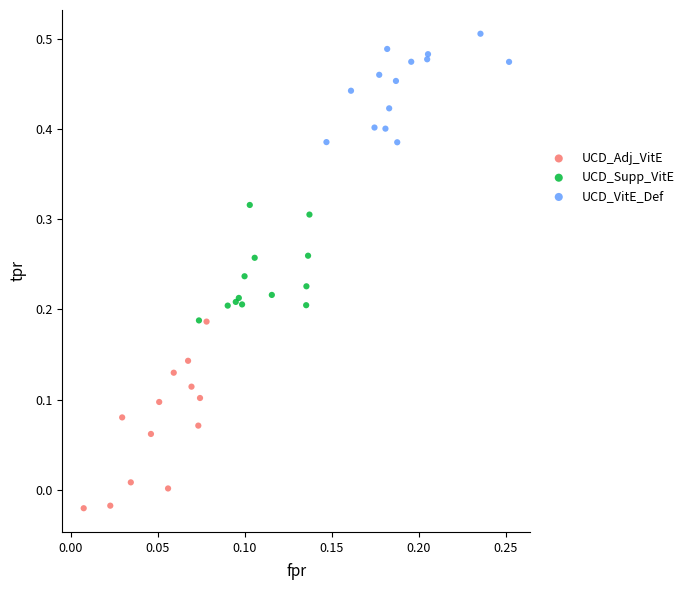

Which series has the widest spread of Y values?

UCD_Adj_VitE